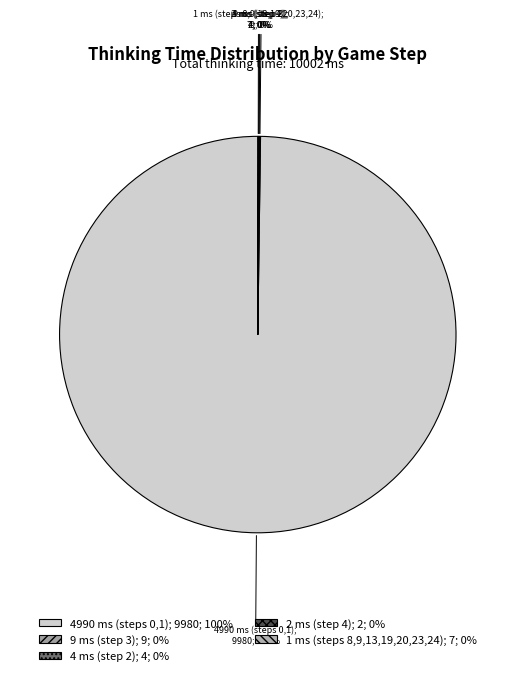

To the nearest percent, what is the difference between the largest and smallest slice percentages?

100%